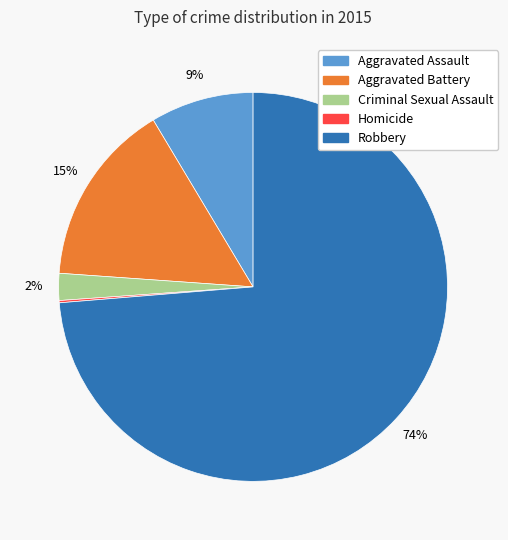

Does any single category account for the majority?

Yes